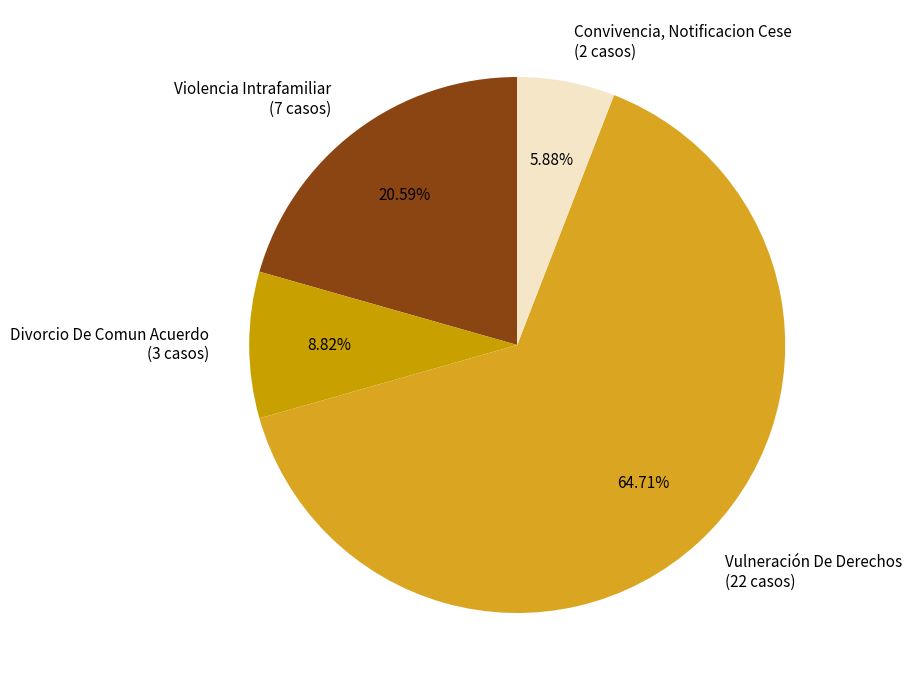

To the nearest percent, what is the difference between the largest and smallest slice percentages?

59%